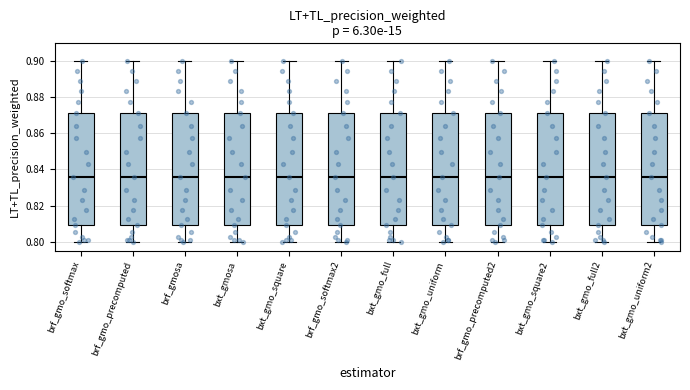

Reading left to right, read every box against the y-axis: the position of its median line, the range the box covers, and the ends of its whiskers. The values are not printed on the chart, so give them approximately, as read against the axis.

brf_gmo_softmax: median 0.836, box 0.810 to 0.872, whiskers 0.800 to 0.900
brf_gmo_precomputed: median 0.836, box 0.810 to 0.872, whiskers 0.800 to 0.900
brf_gmosa: median 0.836, box 0.810 to 0.872, whiskers 0.800 to 0.900
bxt_gmosa: median 0.836, box 0.810 to 0.872, whiskers 0.800 to 0.900
bxt_gmo_square: median 0.836, box 0.810 to 0.872, whiskers 0.800 to 0.900
brf_gmo_softmax2: median 0.836, box 0.810 to 0.872, whiskers 0.800 to 0.900
bxt_gmo_full: median 0.836, box 0.810 to 0.872, whiskers 0.800 to 0.900
bxt_gmo_uniform: median 0.836, box 0.810 to 0.872, whiskers 0.800 to 0.900
brf_gmo_precomputed2: median 0.836, box 0.810 to 0.872, whiskers 0.800 to 0.900
bxt_gmo_square2: median 0.836, box 0.810 to 0.872, whiskers 0.800 to 0.900
bxt_gmo_full2: median 0.836, box 0.810 to 0.872, whiskers 0.800 to 0.900
bxt_gmo_uniform2: median 0.836, box 0.810 to 0.872, whiskers 0.800 to 0.900